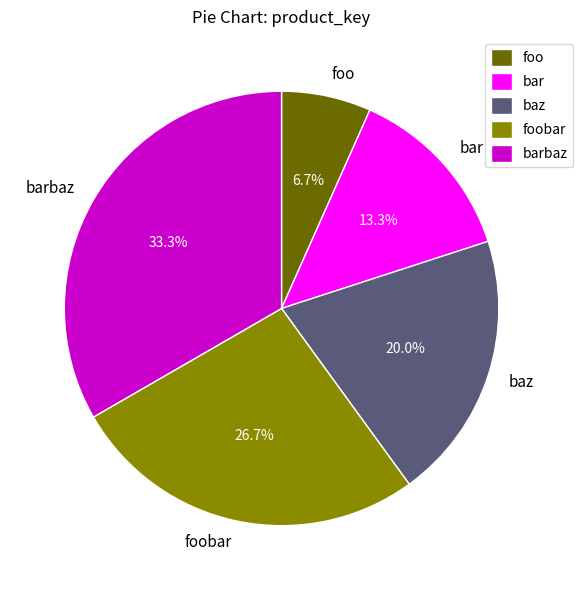

Does foobar represent more than half of the total?

No